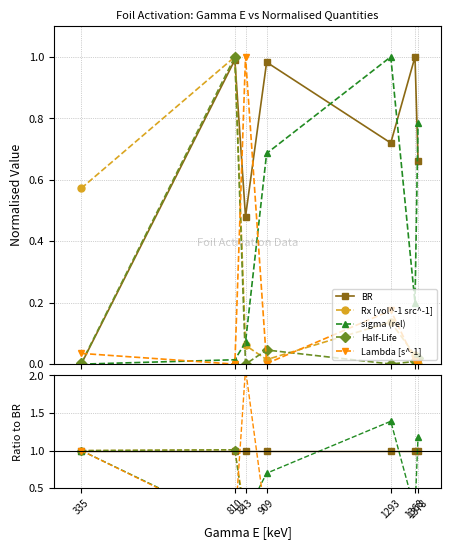

At which label does BR reach its minimum?

335